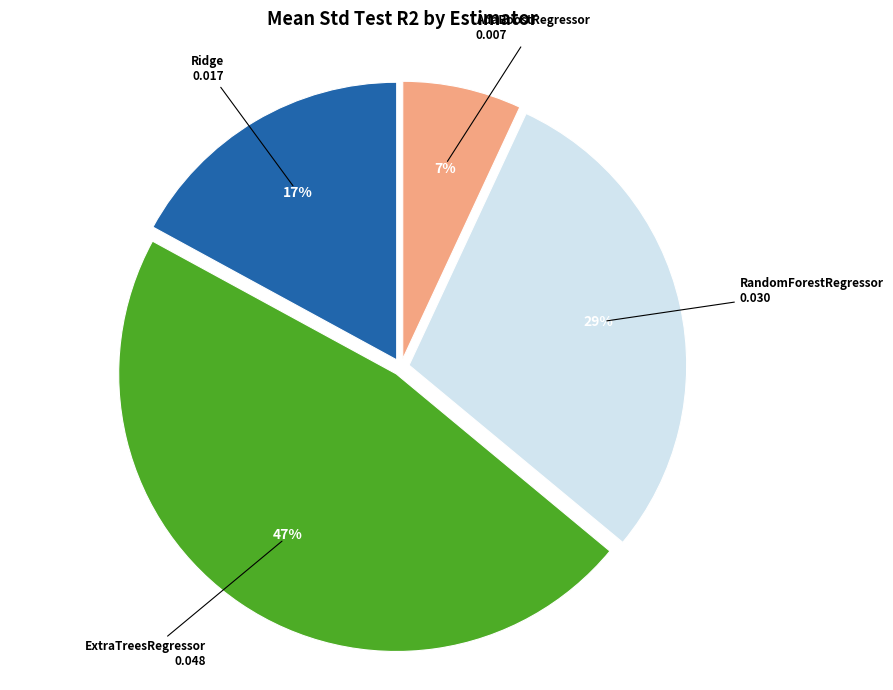

Does any single category account for the majority?

No